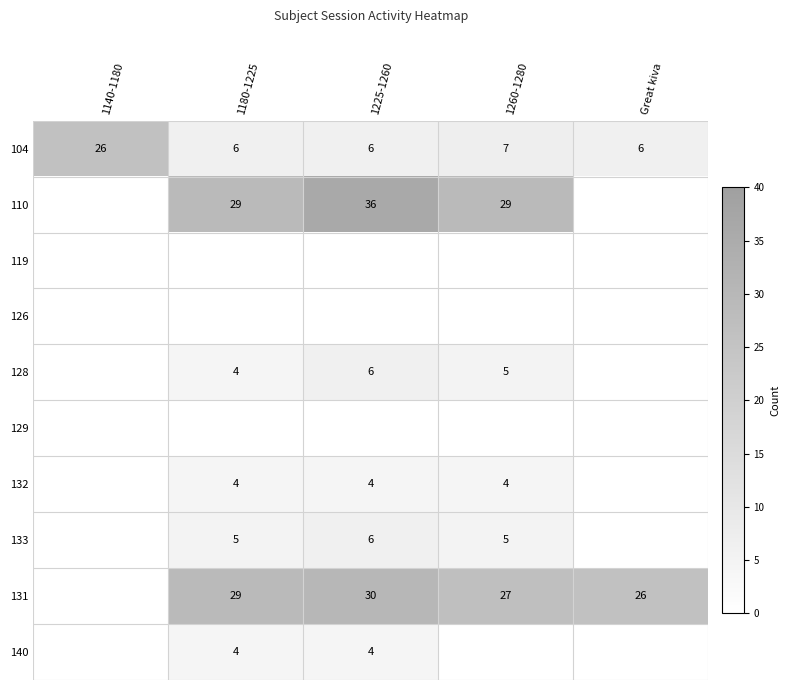

What is the spread (max minus min) of values at Great kiva?

26